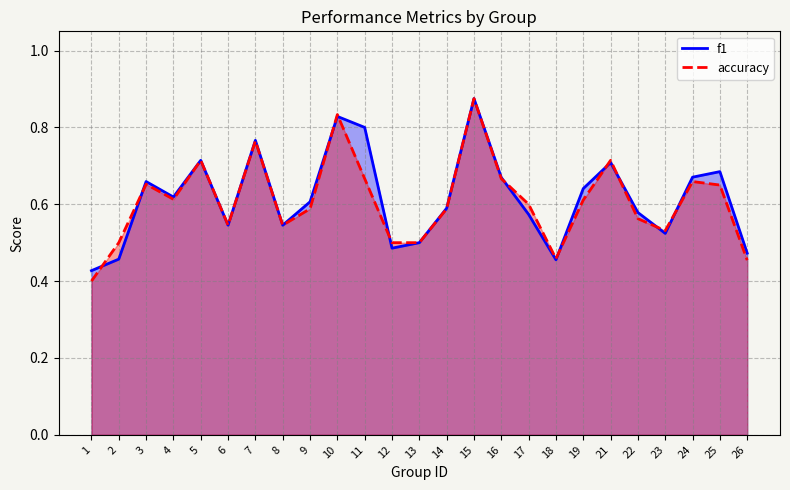

At which label does f1 reach its peak?

15